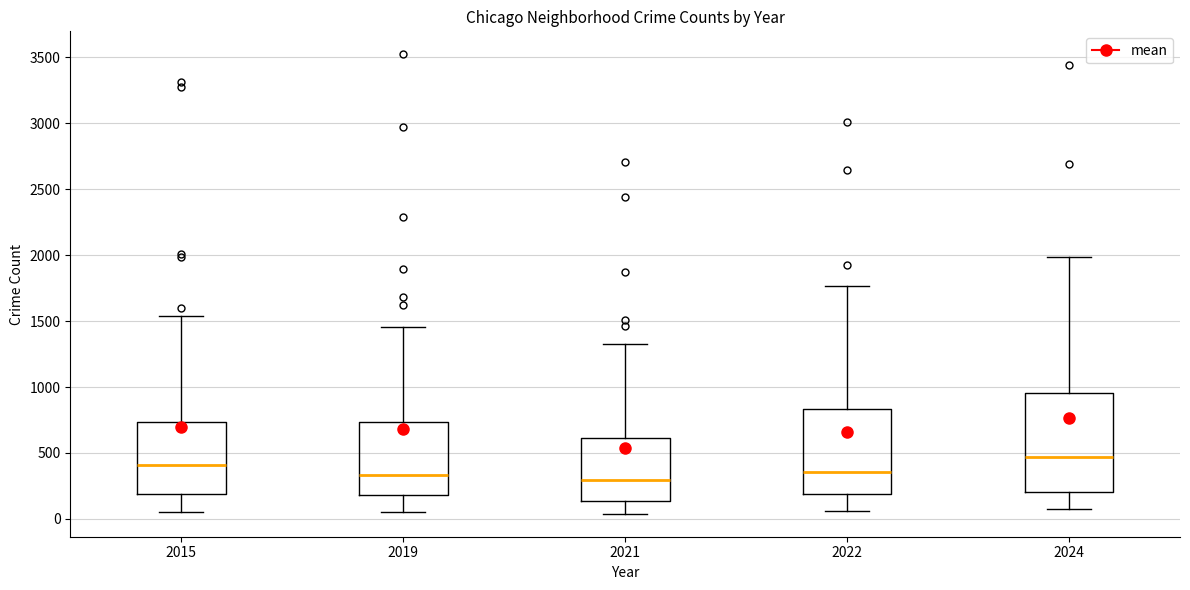

Reading left to right, read every box against the y-axis: the position of its median line, the range the box covers, and the ends of its whiskers. The values are not printed on the chart, so give them approximately, as read against the axis.

2015: median 400, box 200 to 750, whiskers 50 to 1550
2019: median 350, box 200 to 750, whiskers 50 to 1450
2021: median 300, box 150 to 600, whiskers 50 to 1350
2022: median 350, box 200 to 850, whiskers 50 to 1750
2024: median 450, box 200 to 950, whiskers 100 to 2000